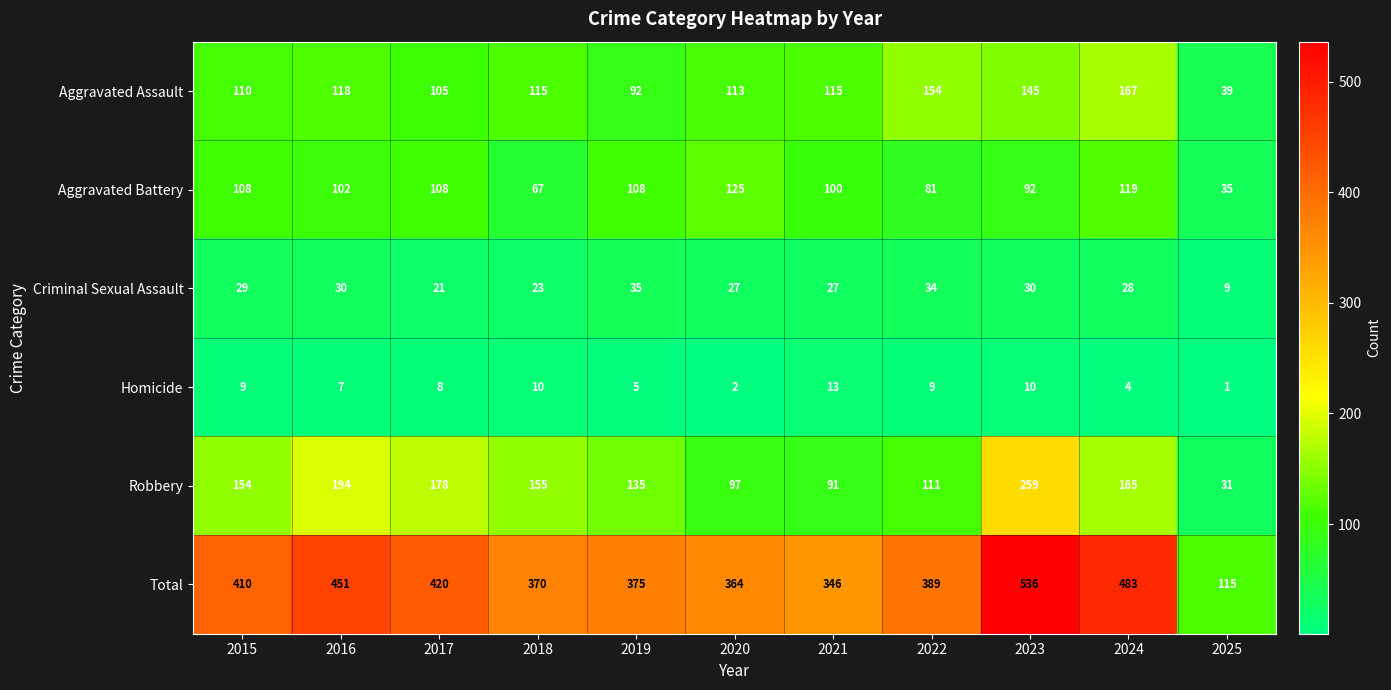

The value of Criminal Sexual Assault at 2017 is 21. True or false?

True